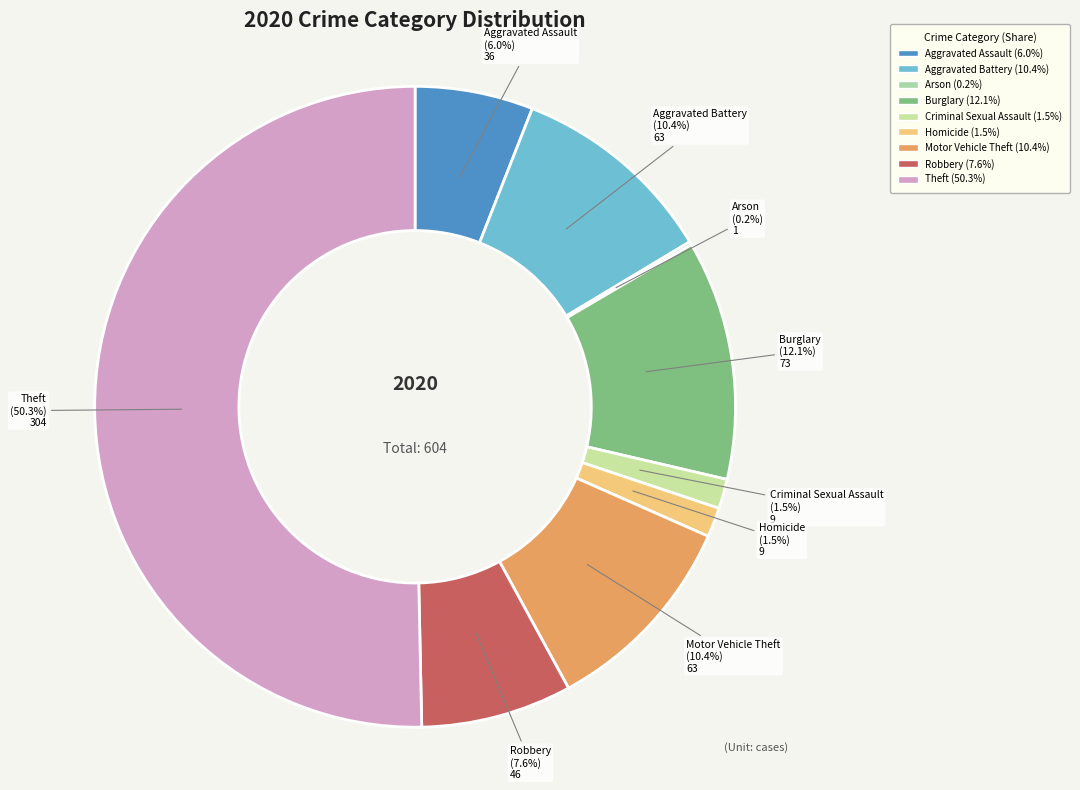

True or false: Theft accounts for 37% of the total.

False